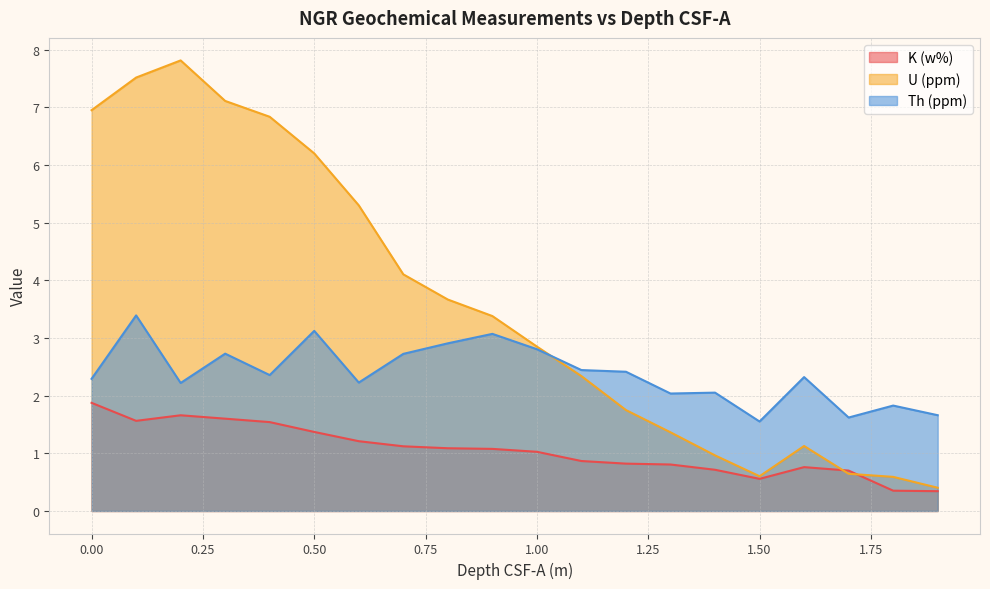

True or false: K (w%) has a value of 1.9 at 0.00.

True